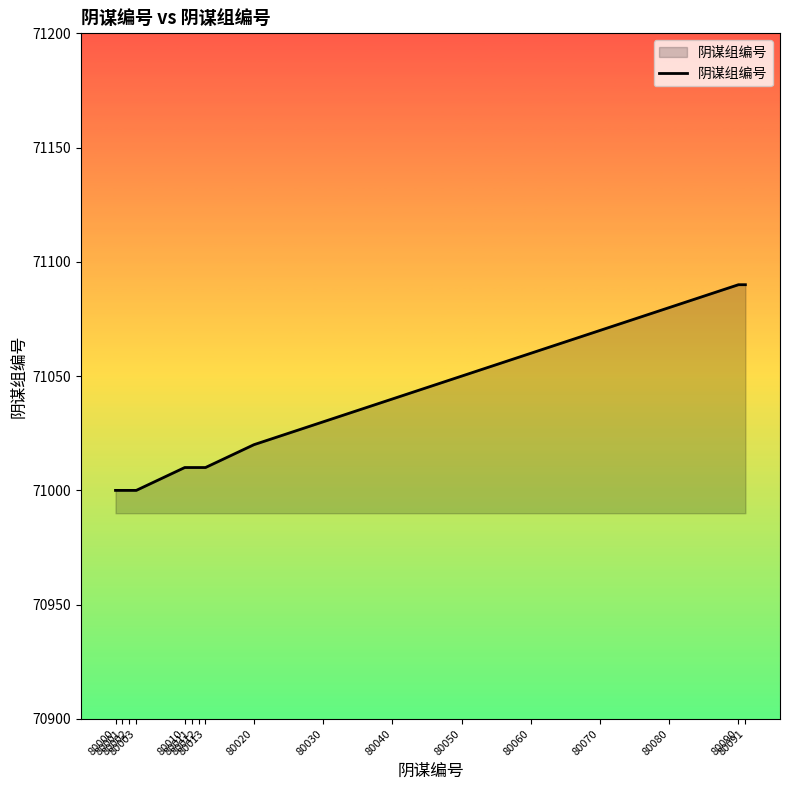

How many values are between 71010 and 71060?

9